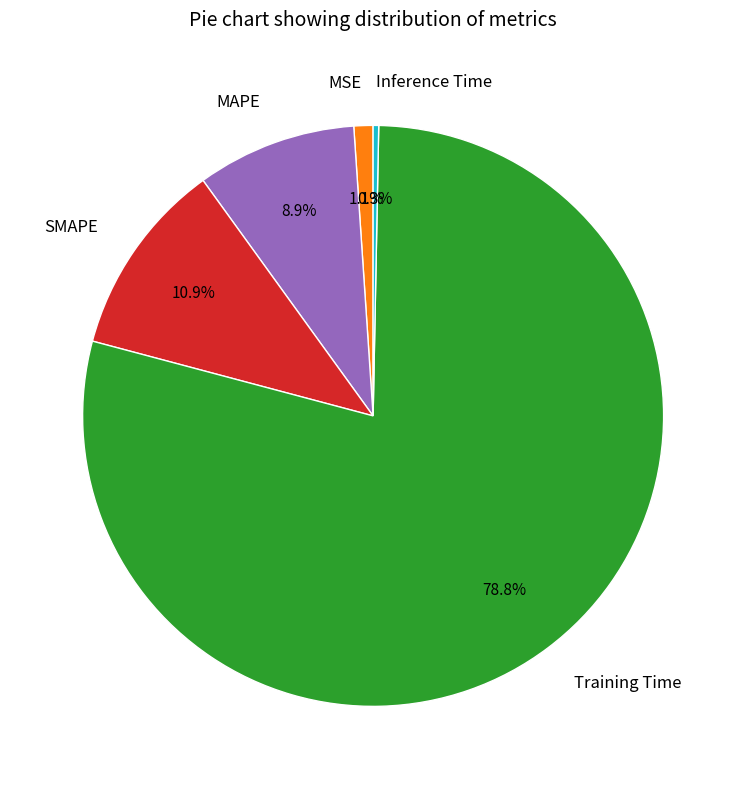

To the nearest percent, what is the difference between the Training Time and MAPE slice percentages?

70%